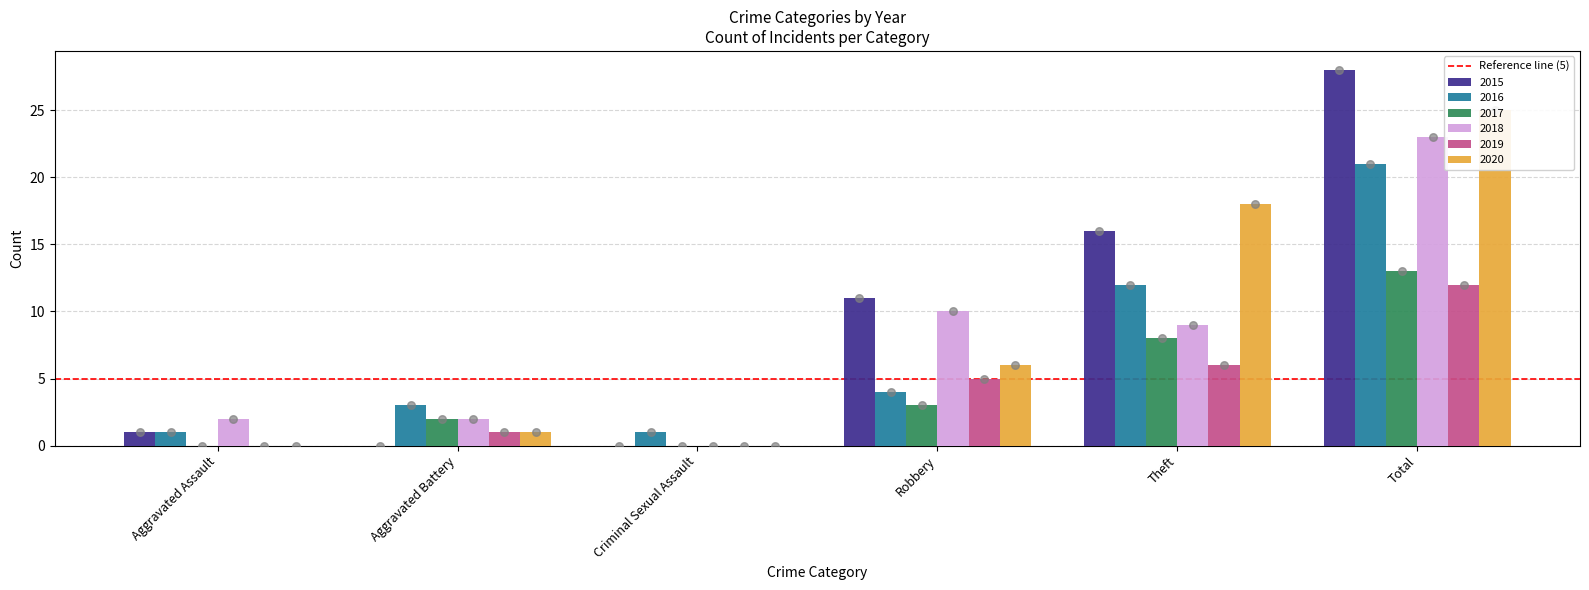

Is the value of 2018 at Aggravated Battery greater than the value of 2017 at Aggravated Assault?

Yes